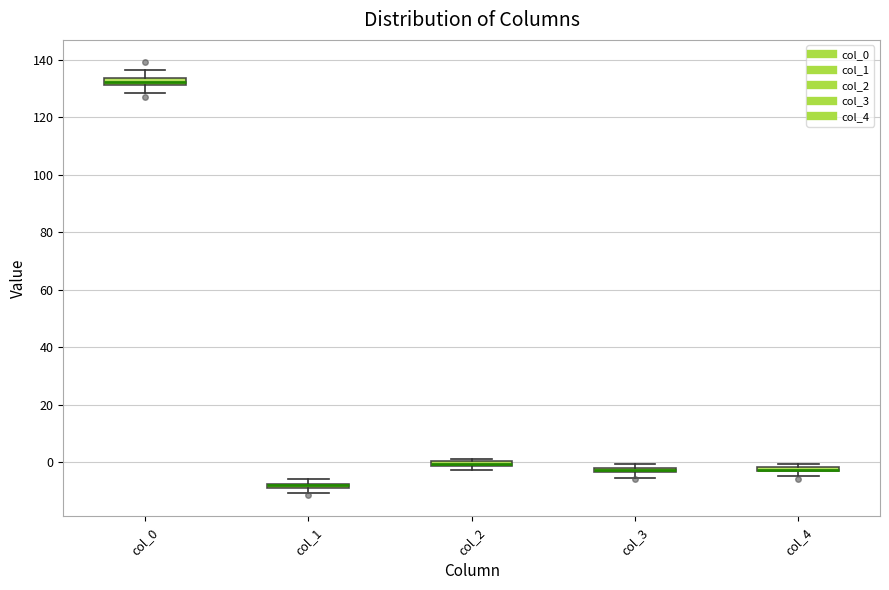

Where is the upper edge of the box for col_2 on the y-axis? The values are not printed on the chart, so give them approximately, as read against the axis.

0